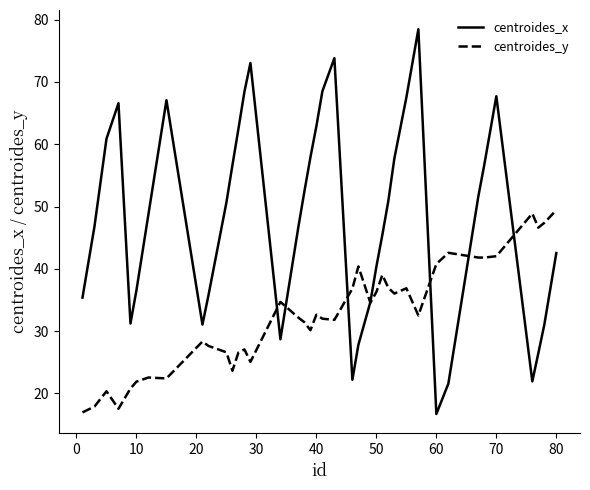

True or false: centroides_x has more than 2 interior local peaks.

True